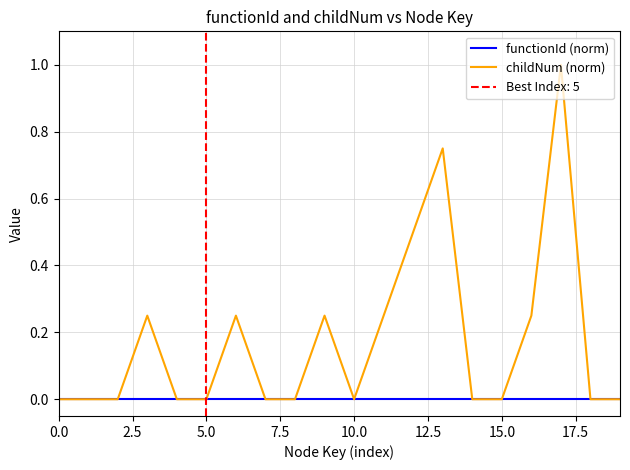

Which series has the widest spread of values?

childNum (norm)